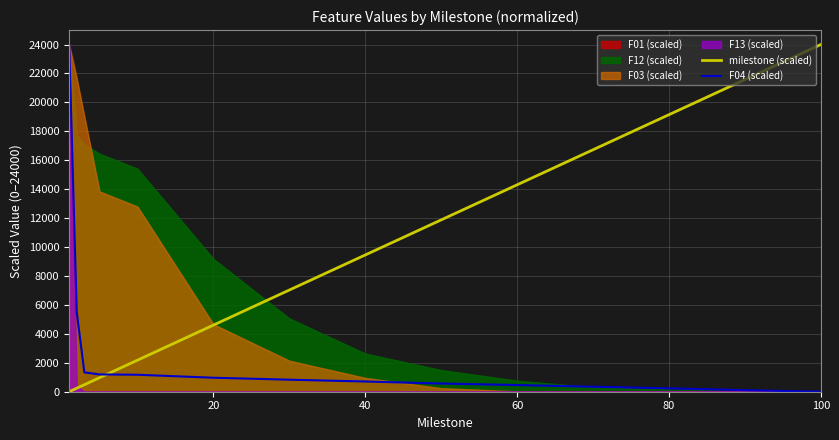

What is the highest value of the milestone (scaled) series?

24000.0